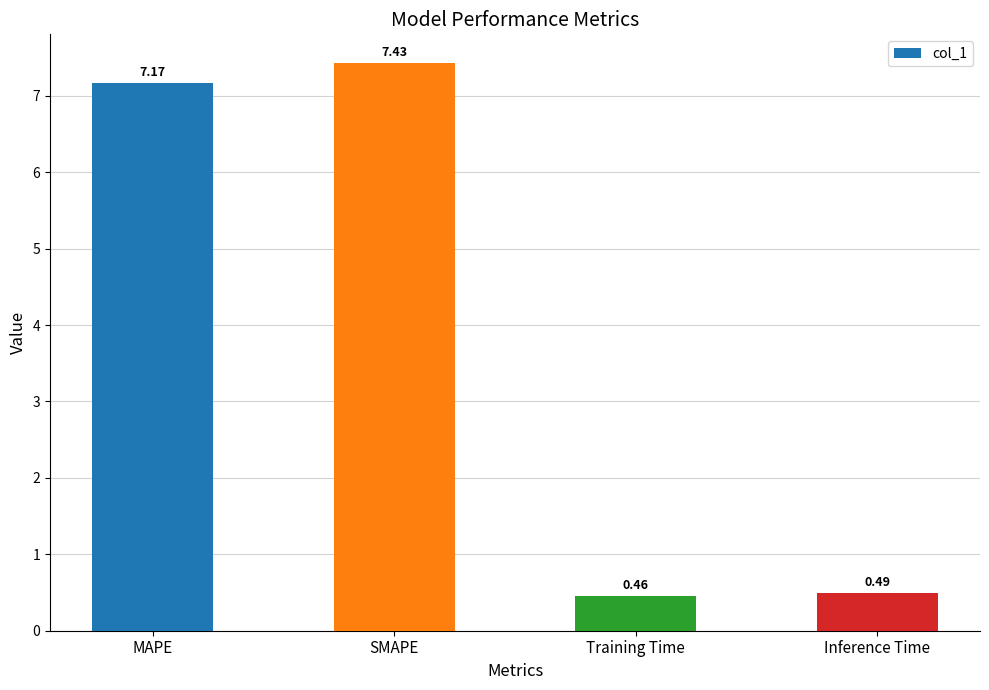

Where does the data first go above 7?

MAPE